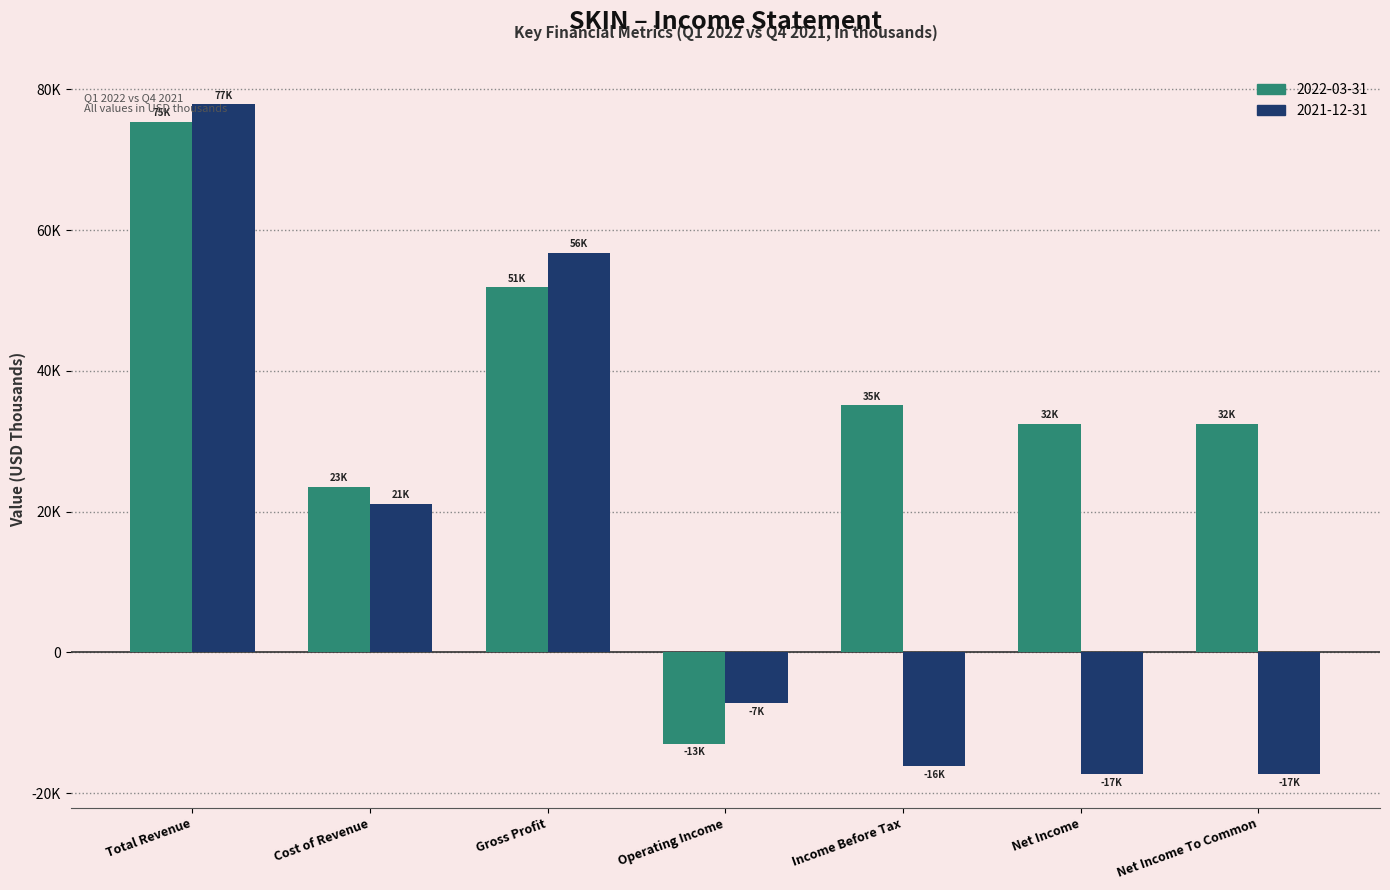

Rank the categories by 2022-03-31 value from lowest to highest.

Operating Income, Cost of Revenue, Net Income, Net Income To Common, Income Before Tax, Gross Profit, Total Revenue